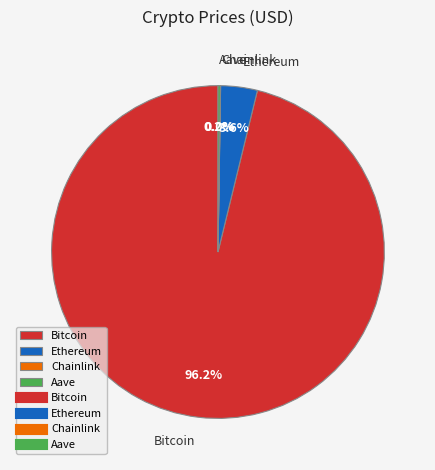

Is Bitcoin the majority of the pie?

Yes